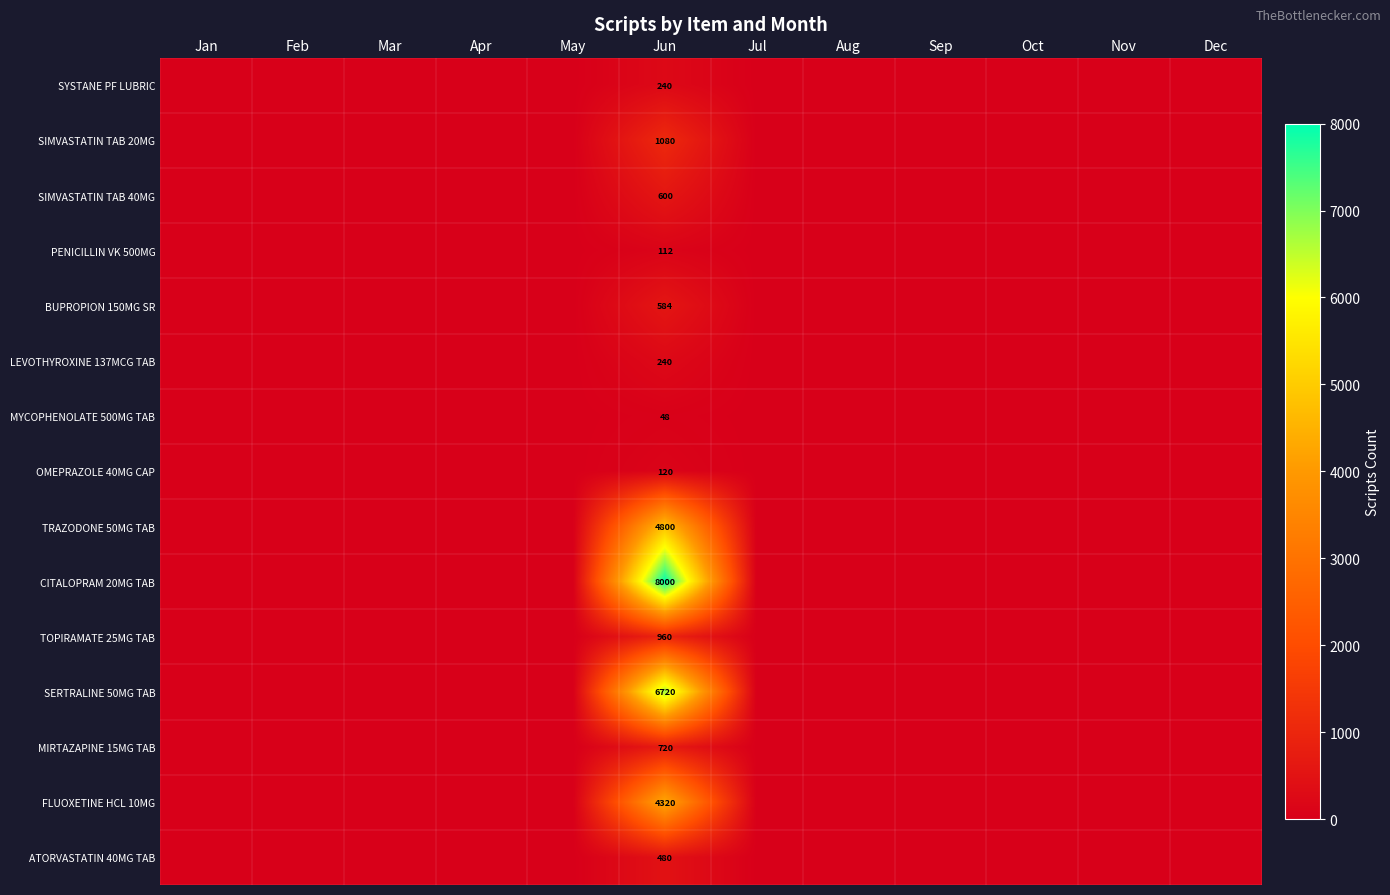

How many positive values does the FLUOXETINE HCL 10MG series have?

1